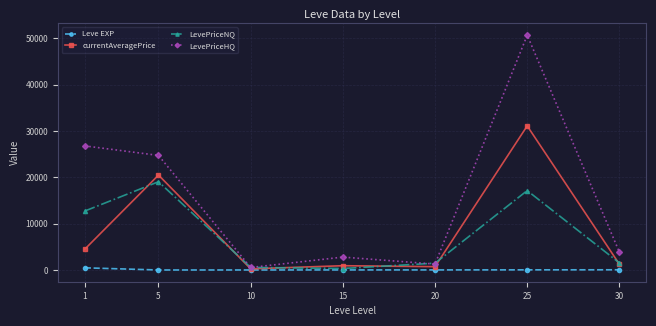

What is the sum of the Leve EXP values at 10 and 20?

21.7